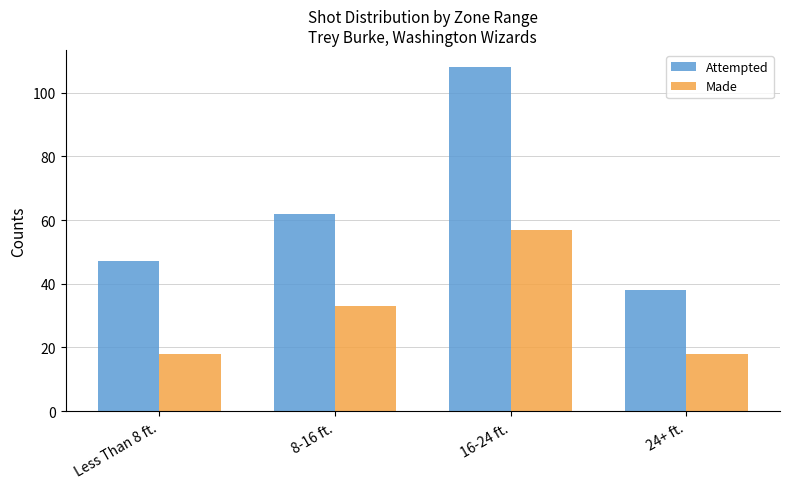

The Made series shows 11 at 8-16 ft.. True or false?

False